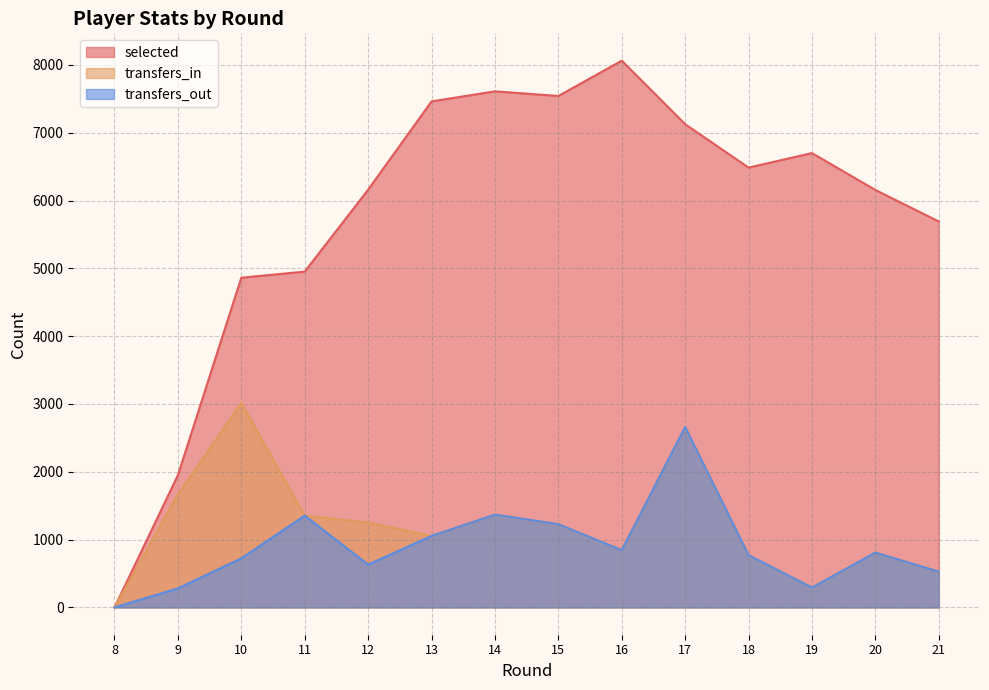

What is the maximum value shown in the chart?

8063